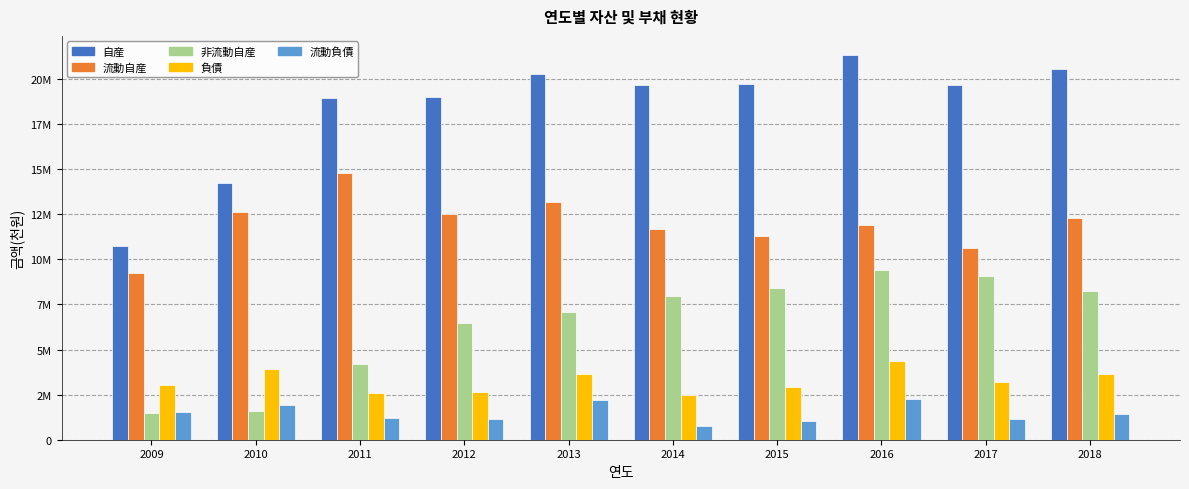

Which series changed the most between 2015 and 2016?

自産